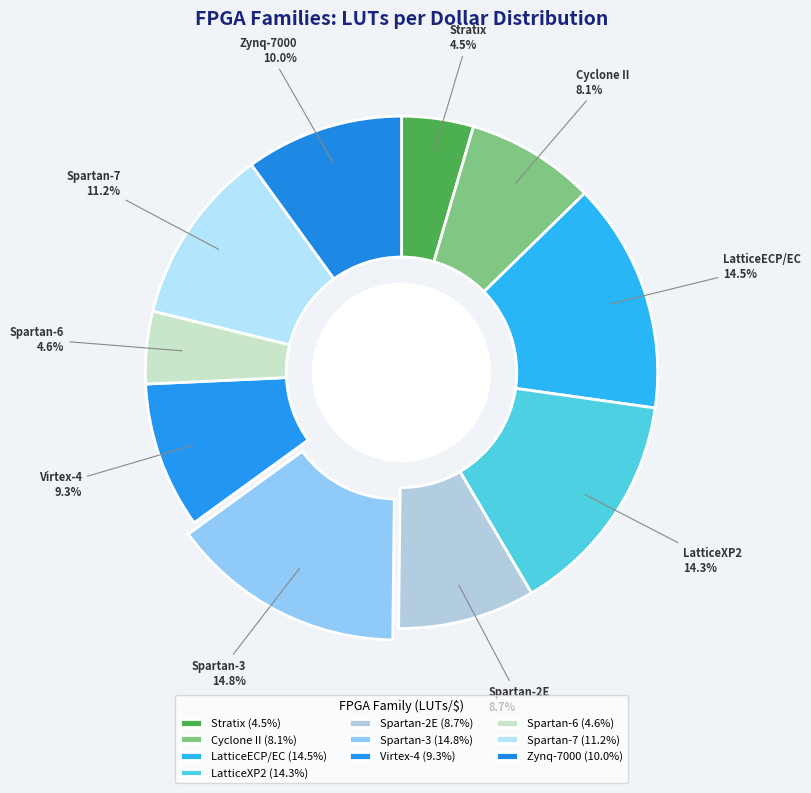

Combined, do Spartan-7 and Cyclone II account for over 50%?

No